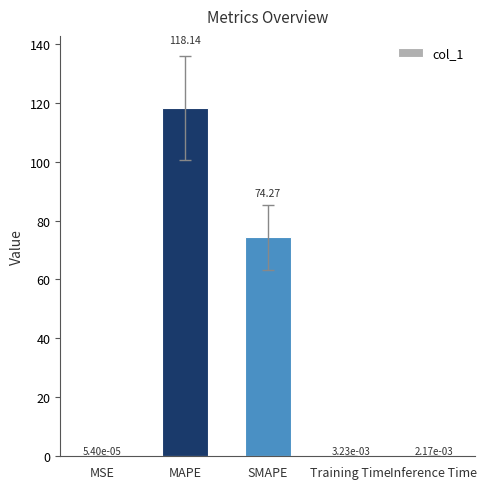

What is the sum of all values?

192.4